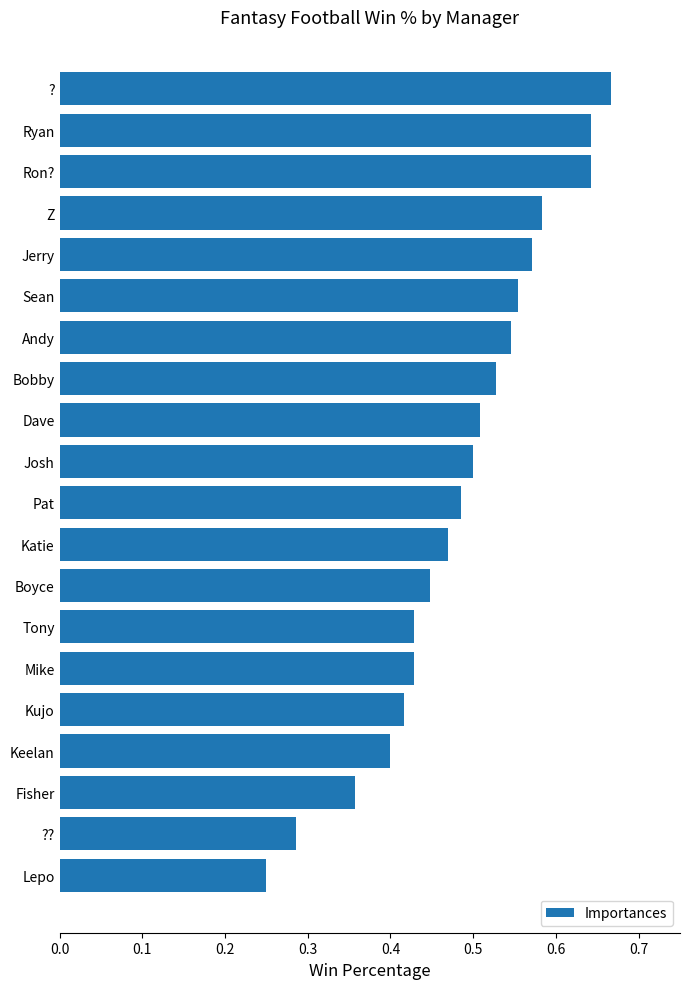

What is the change in value from Ryan to ???

-0.4